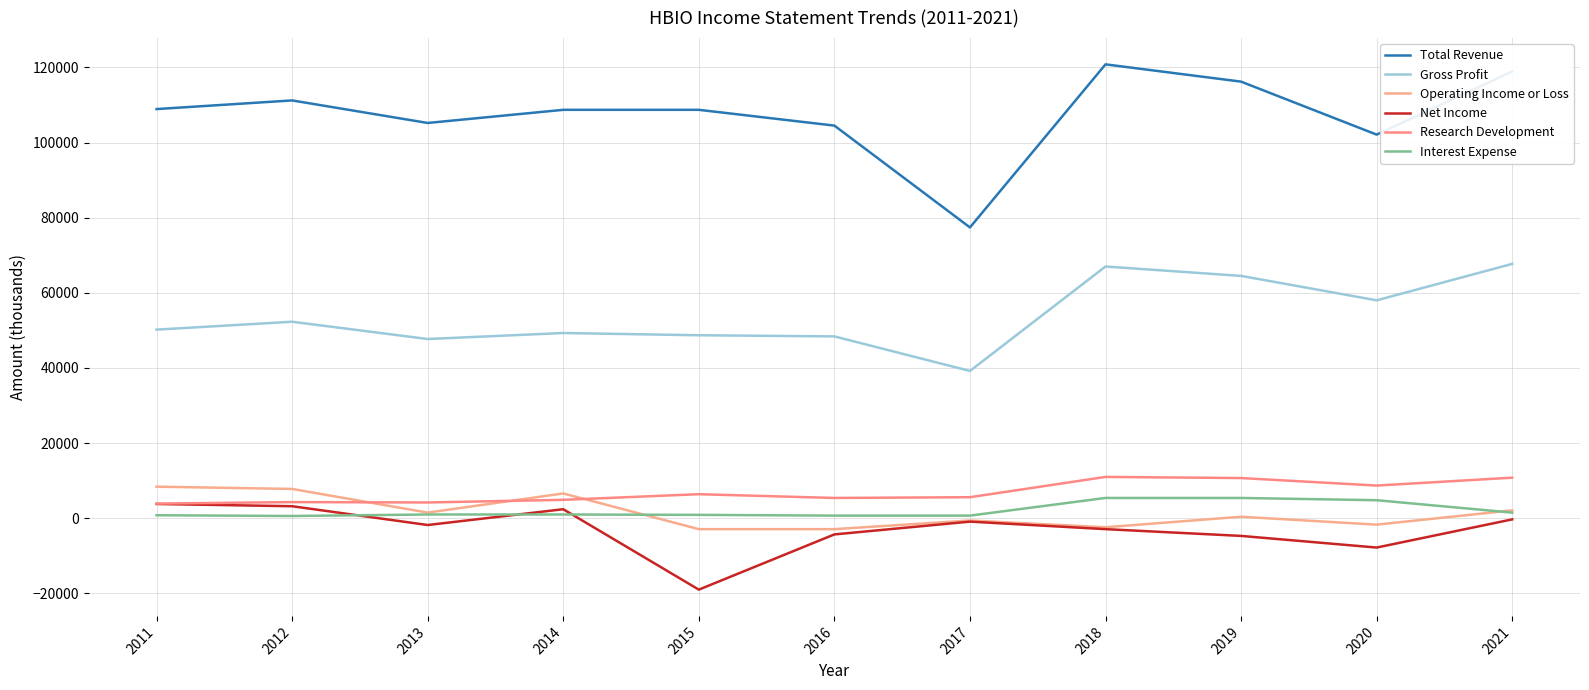

Count the number of categories in the chart.

11